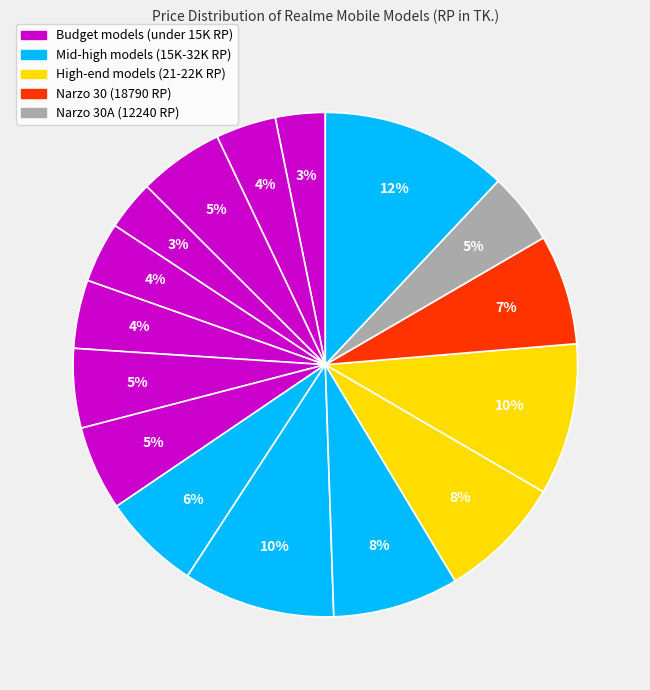

How many segments does this pie chart have?

16